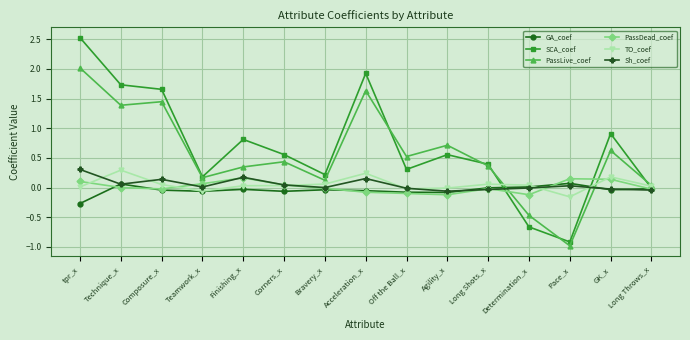

Which series has the largest range (max minus min)?

SCA_coef